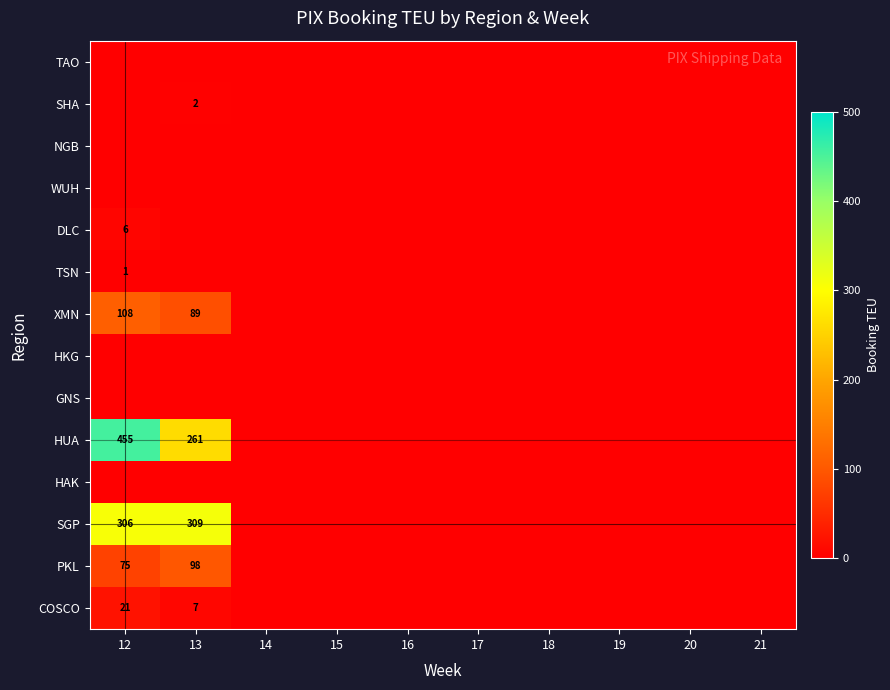

The value of XMN at 13 is 89. True or false?

True